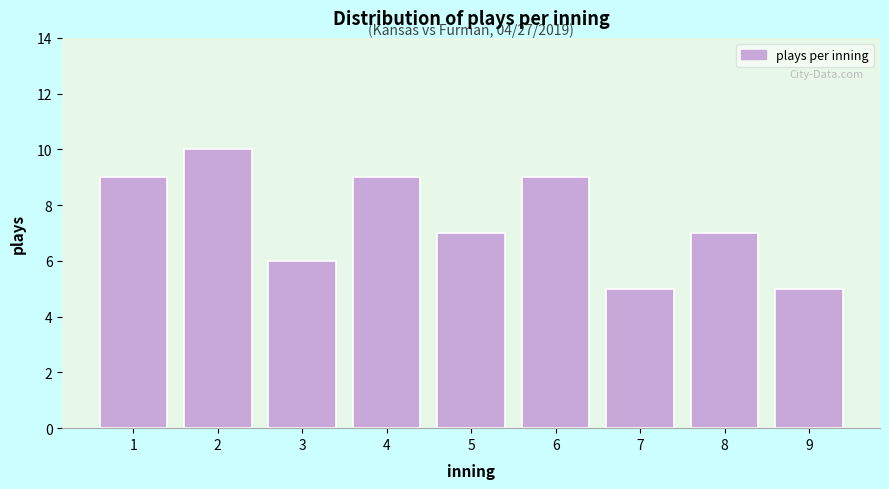

Reading right to left, list all the values displayed in this chart.

9=5	8=7	7=5	6=9	5=7	4=9	3=6	2=10	1=9